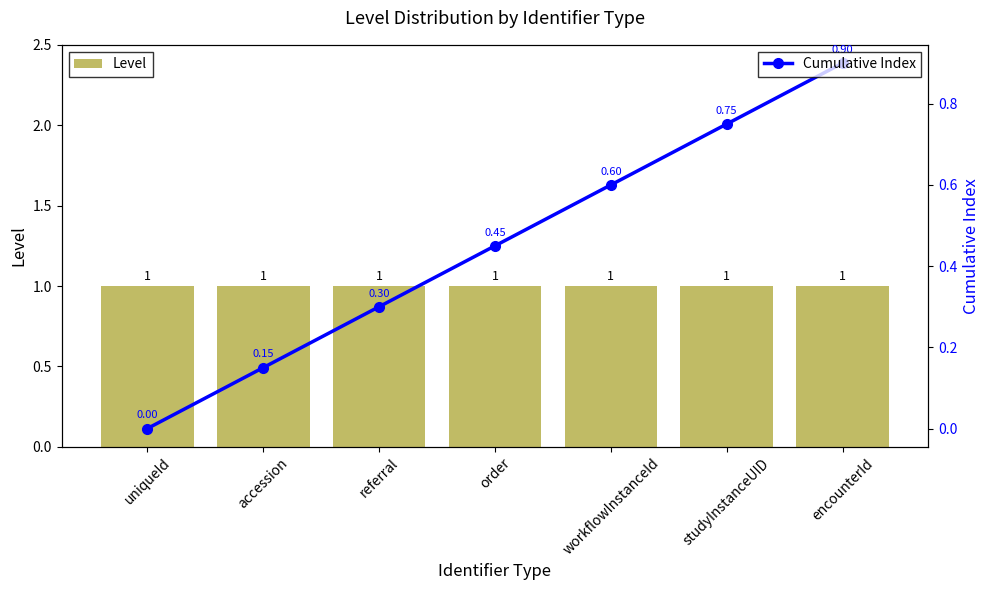

Is the value of Level at studyInstanceUID greater than the value of Cumulative Index at referral?

Yes